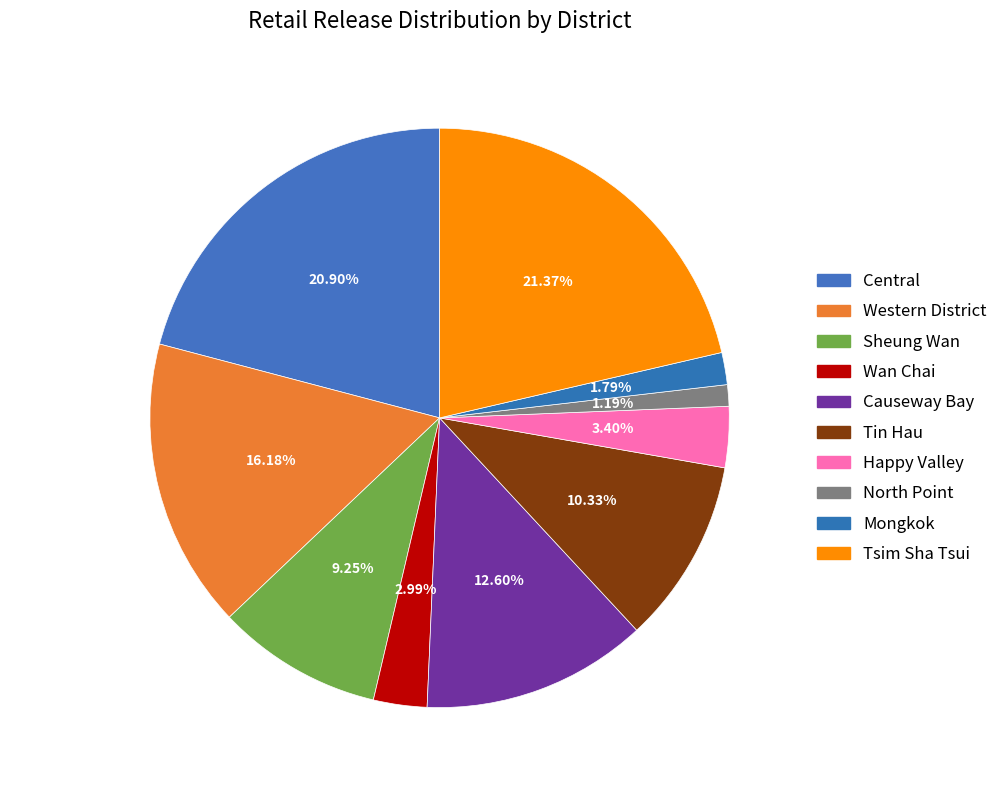

Approximately how many times larger is the value at Happy Valley compared to Mongkok?

1.9